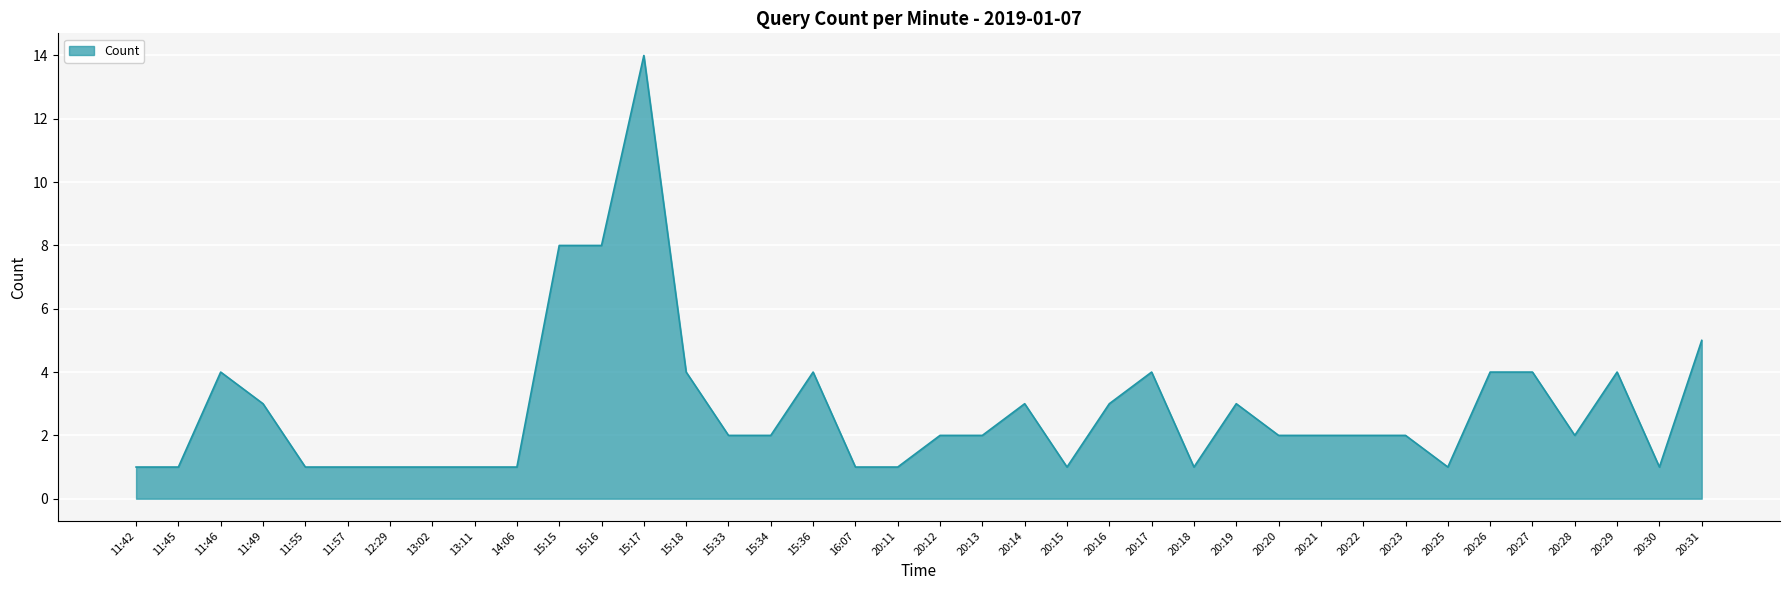

What is the change in value from 11:57 to 20:12?

+1